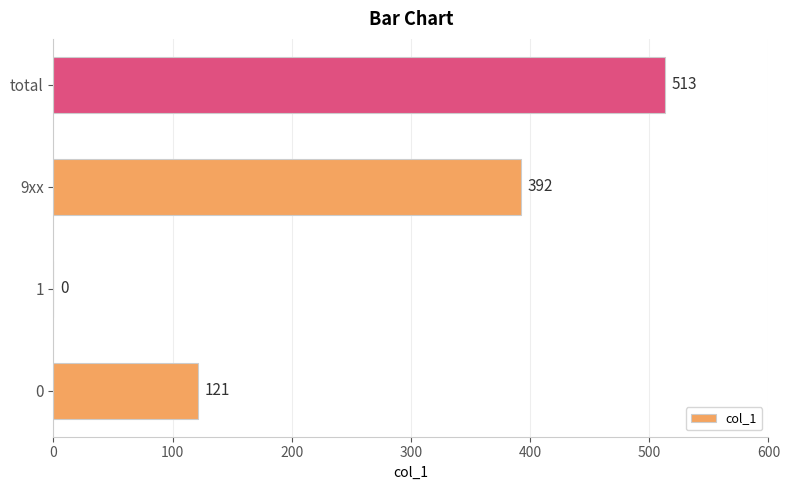

Reading top to bottom, extract all data points from this chart.

total=513	9xx=392	1=0	0=121